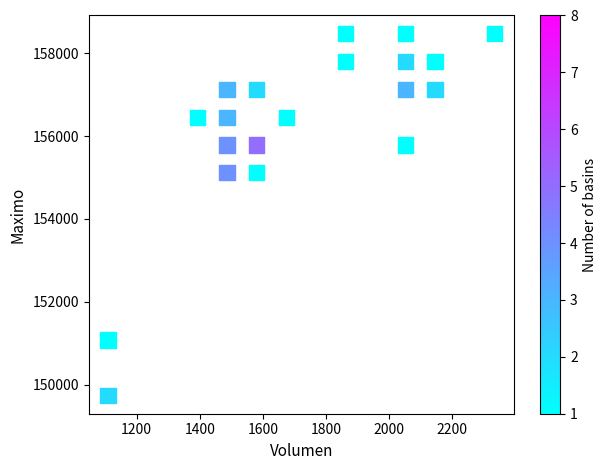

What is the range of Y values (max minus min)?

8729.5